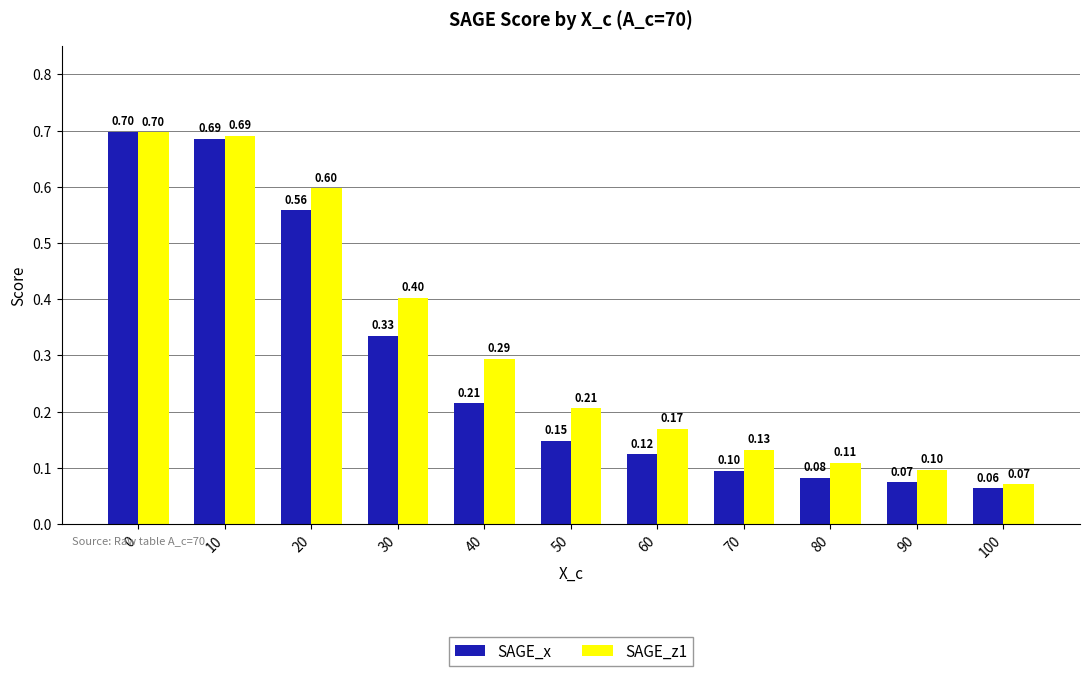

What are all the series names shown in the legend?

SAGE_x, SAGE_z1